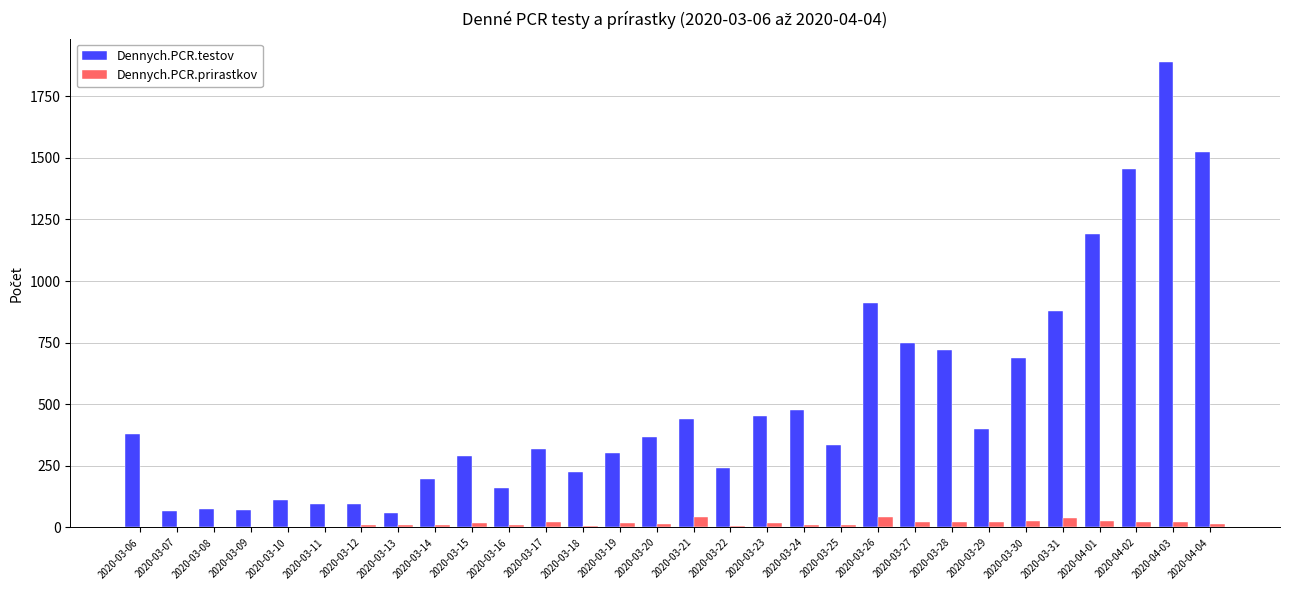

What is the sum of the Dennych.PCR.prirastkov values at 2020-03-29 and 2020-03-22?

29